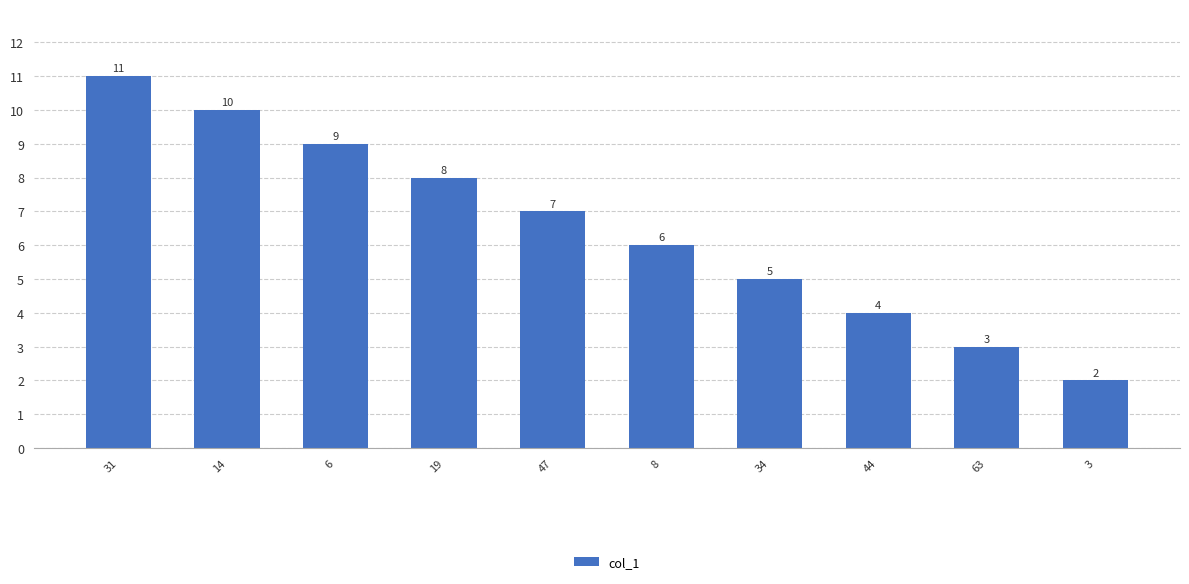

List the labels in order of value, largest first.

31, 14, 6, 19, 47, 8, 34, 44, 63, 3